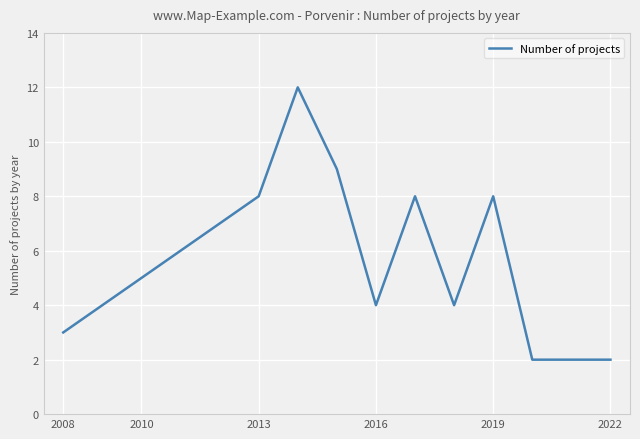

What is the difference between the second highest and second lowest values?

7